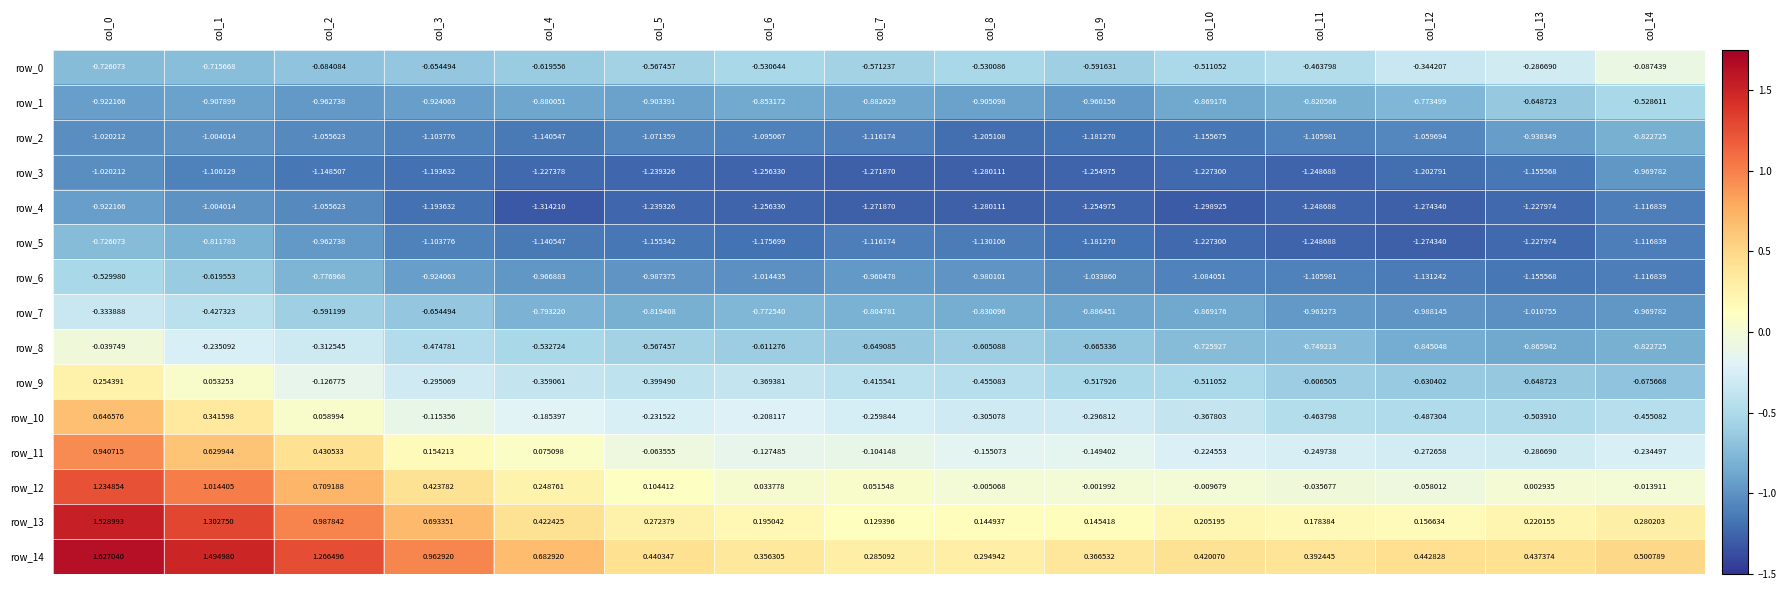

At which label is row_0 closest to 0?

col_14